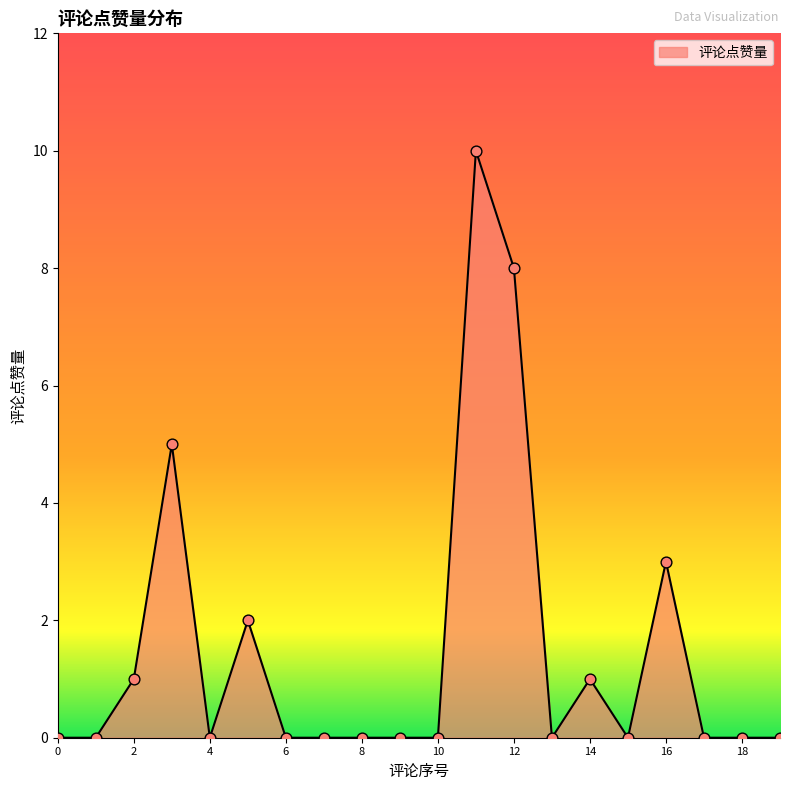

What is the maximum value shown in the chart?

10